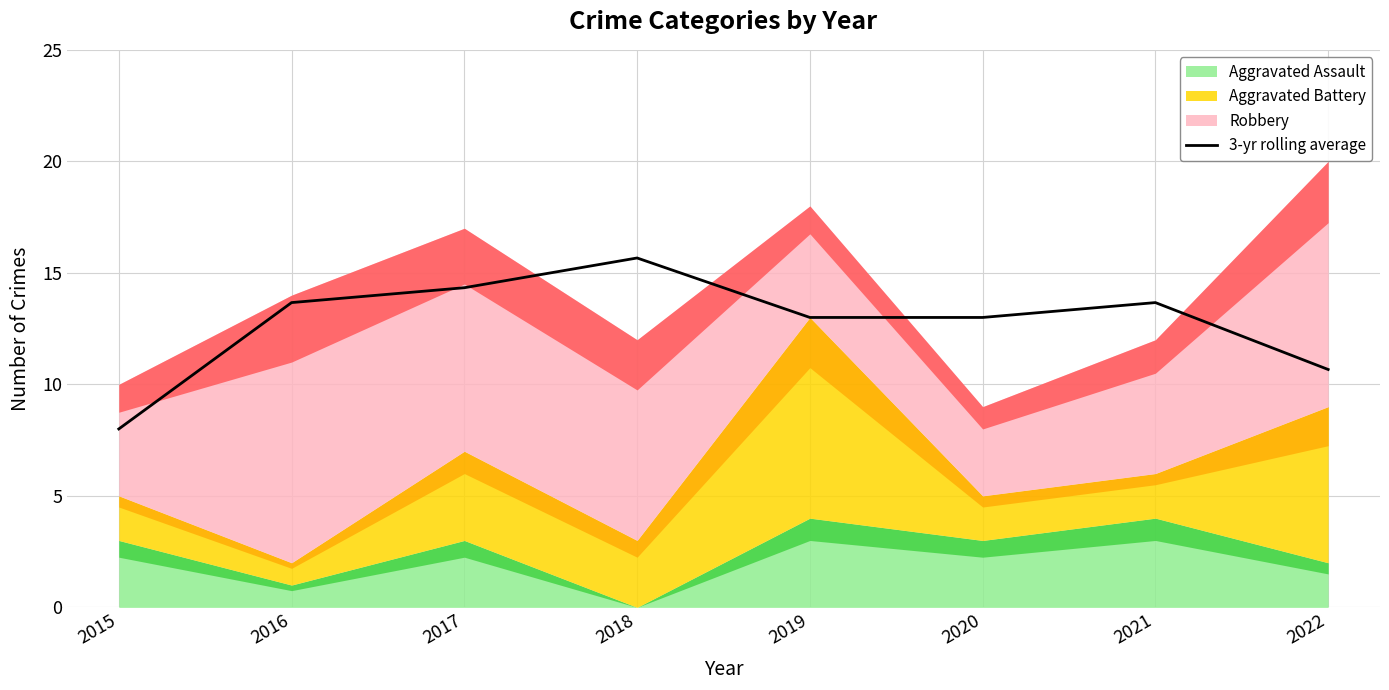

What is the approximate value at 2017?

14.3